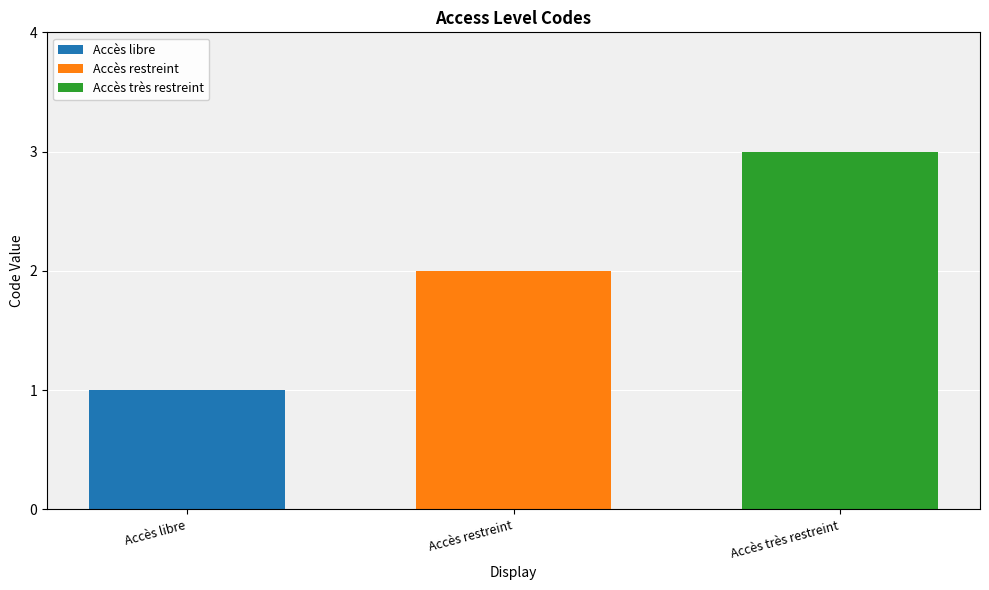

Which category has the highest value in the Accès libre series?

Accès libre